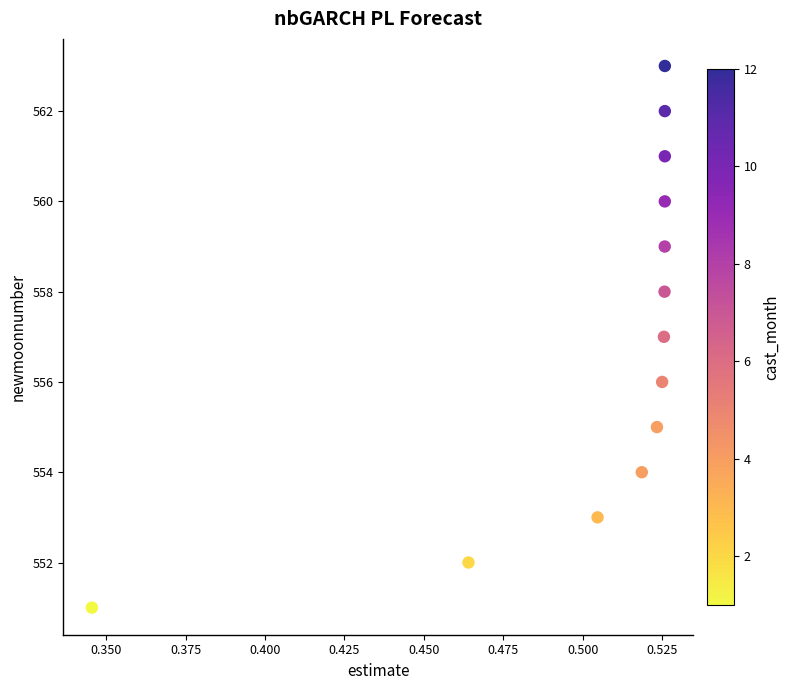

What is the range of Y values (max minus min)?

12